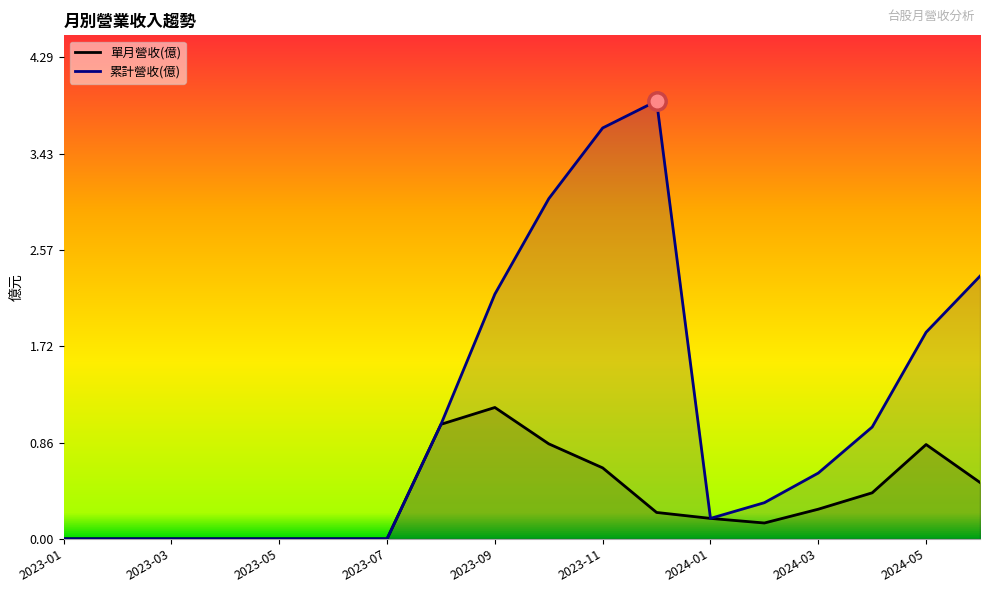

Where is 單月營收(億) nearest to the value 0?

2023-01